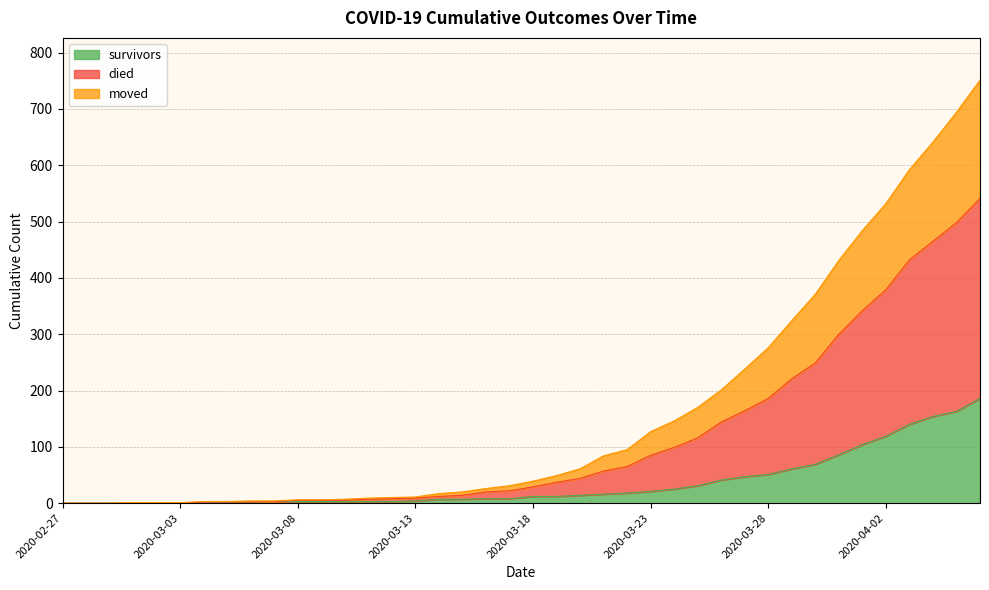

Which series has the largest total across all categories?

died